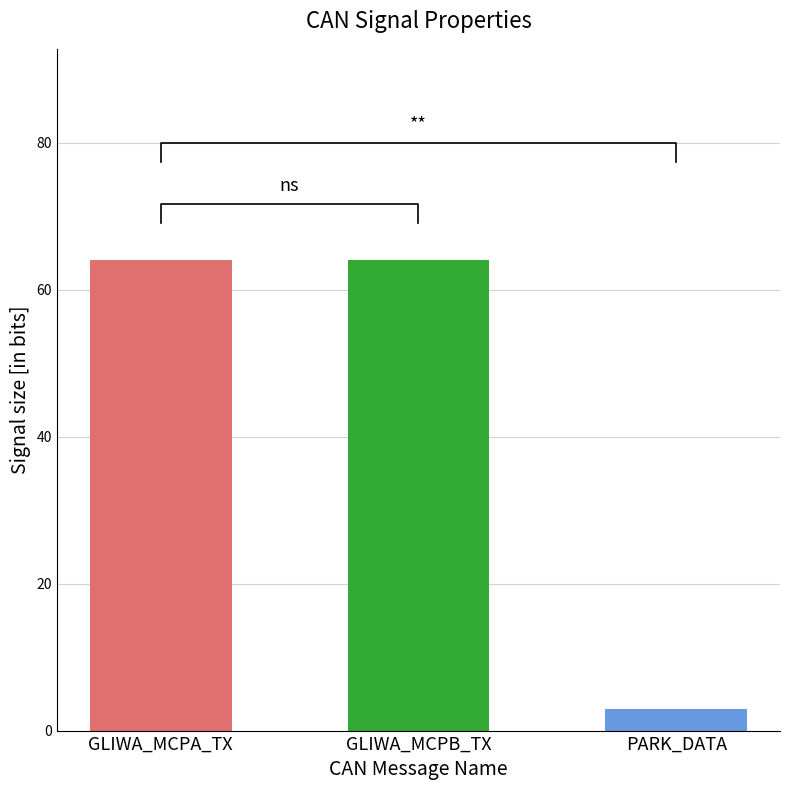

How many data points does each series have?

3